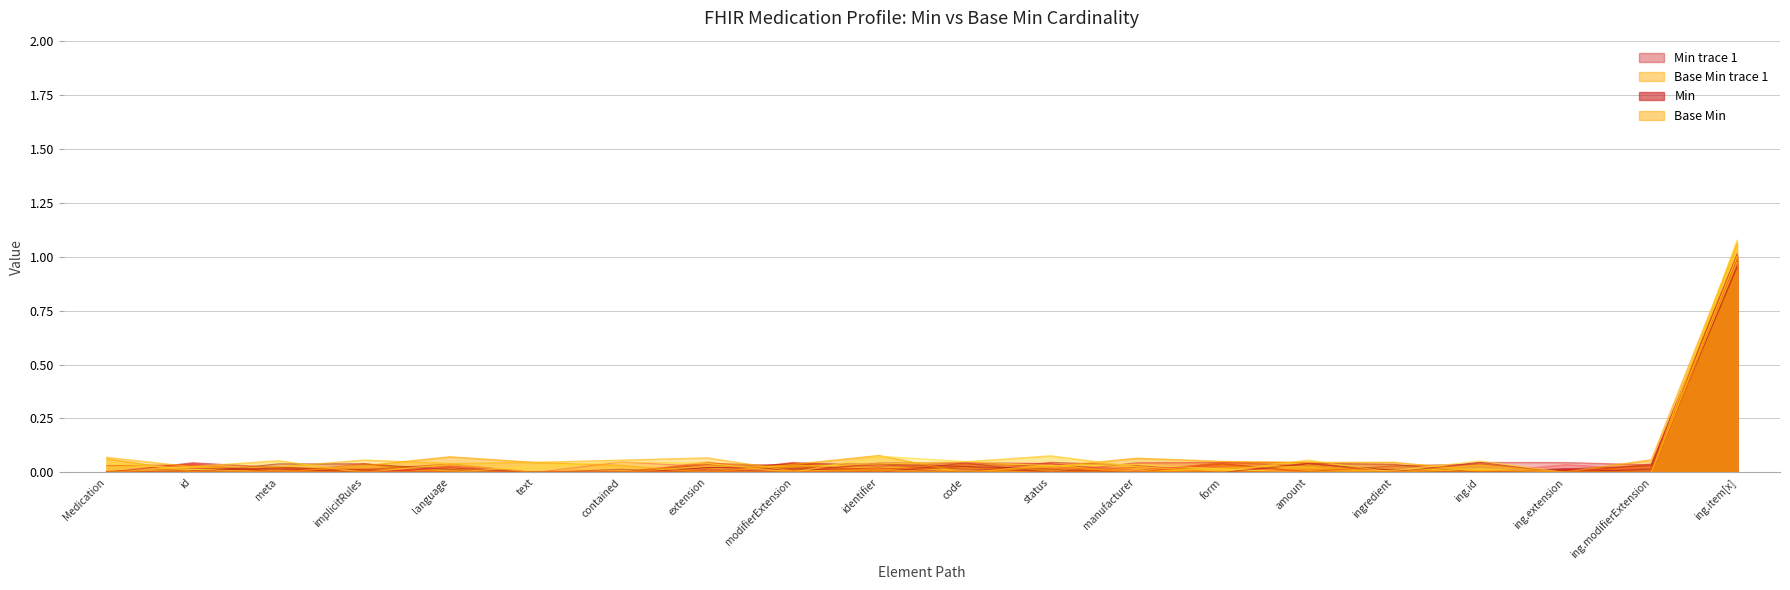

True or false: Base Min has a value of 0 at language.

True